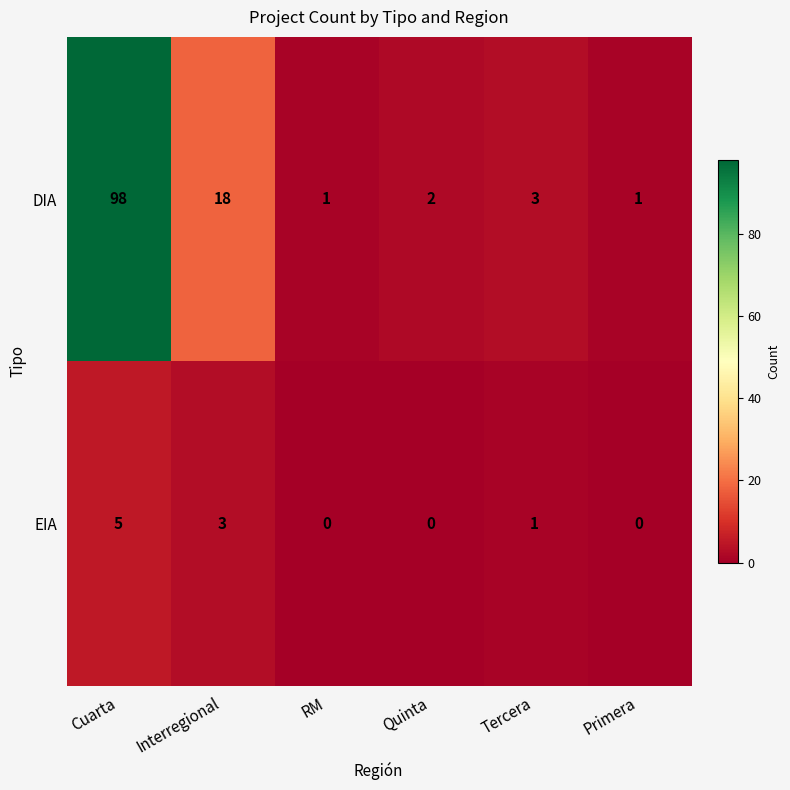

At which category does the chart reach its peak across all series?

Cuarta